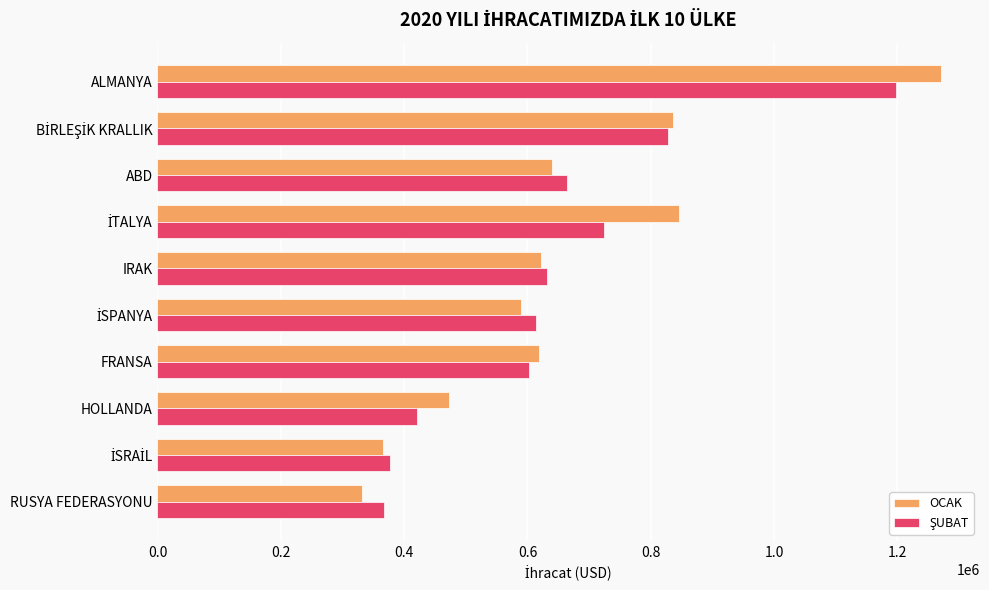

Which series has the widest spread of values?

OCAK